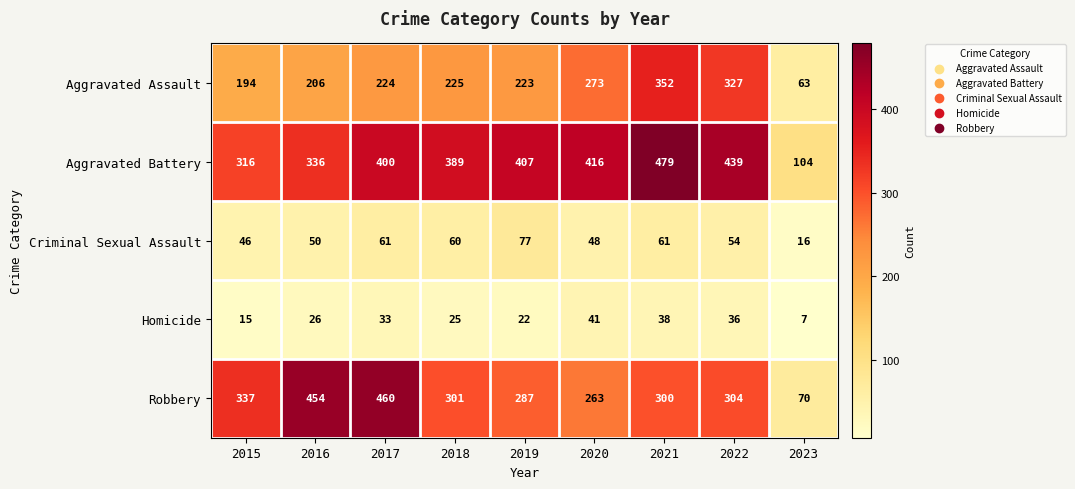

True or false: Criminal Sexual Assault has a value of 16 at 2023.

True